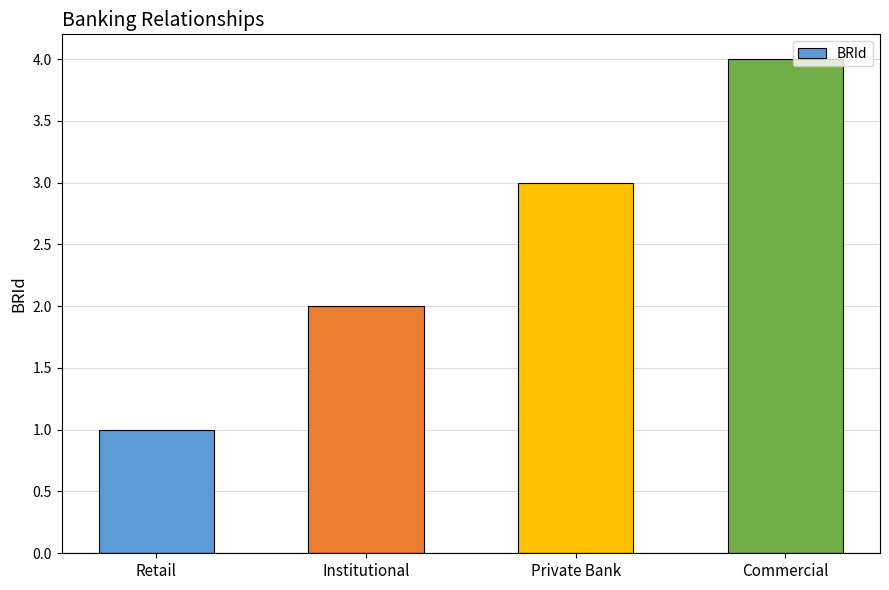

What is the difference between the maximum and minimum values?

3